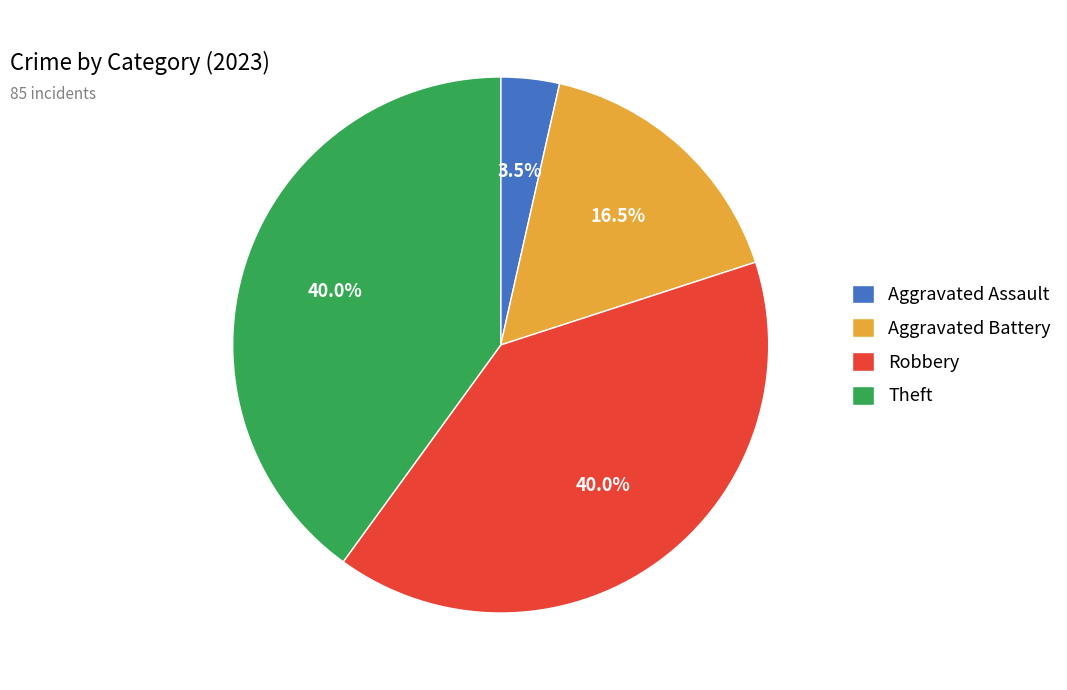

What is the smallest slice in the pie chart?

Aggravated Assault